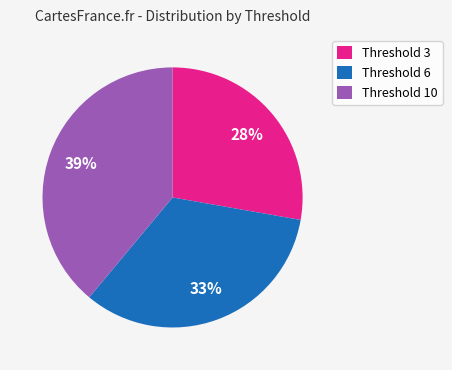

To the nearest percent, what is the difference between the largest and smallest slice percentages?

11%